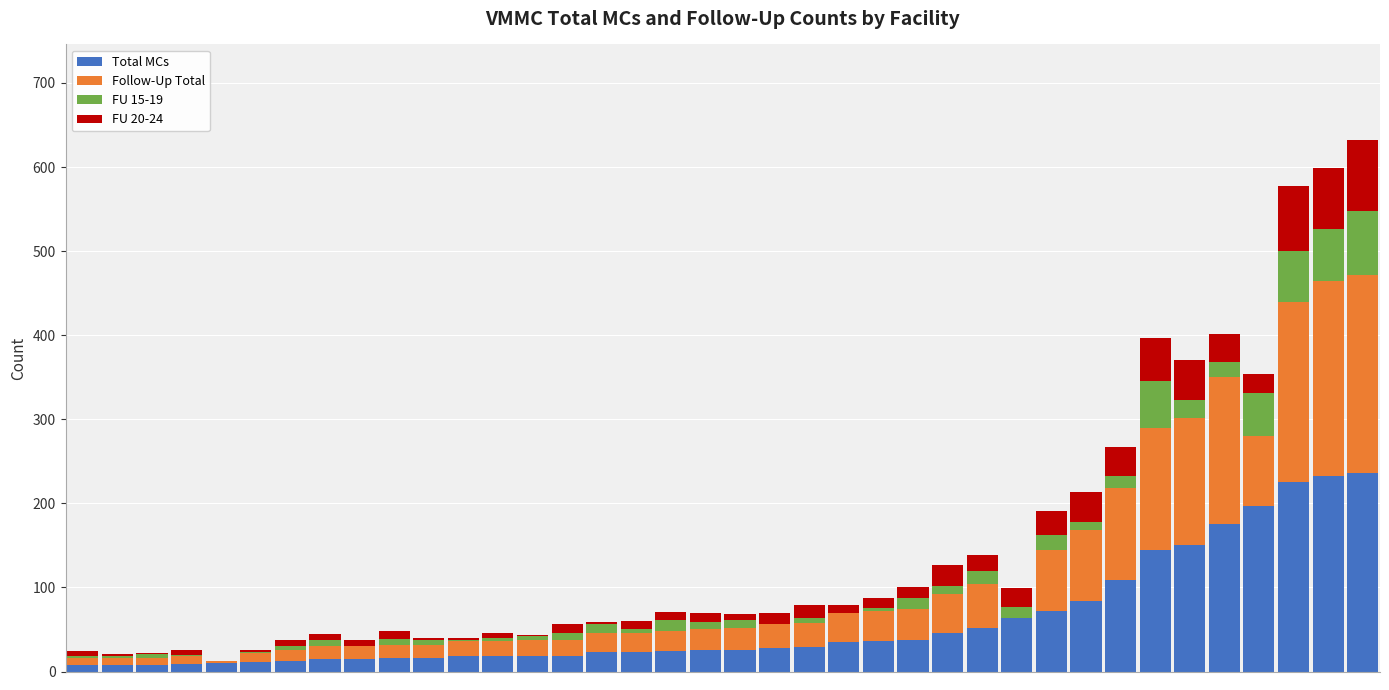

What is the sum of all Total MCs values?

2277